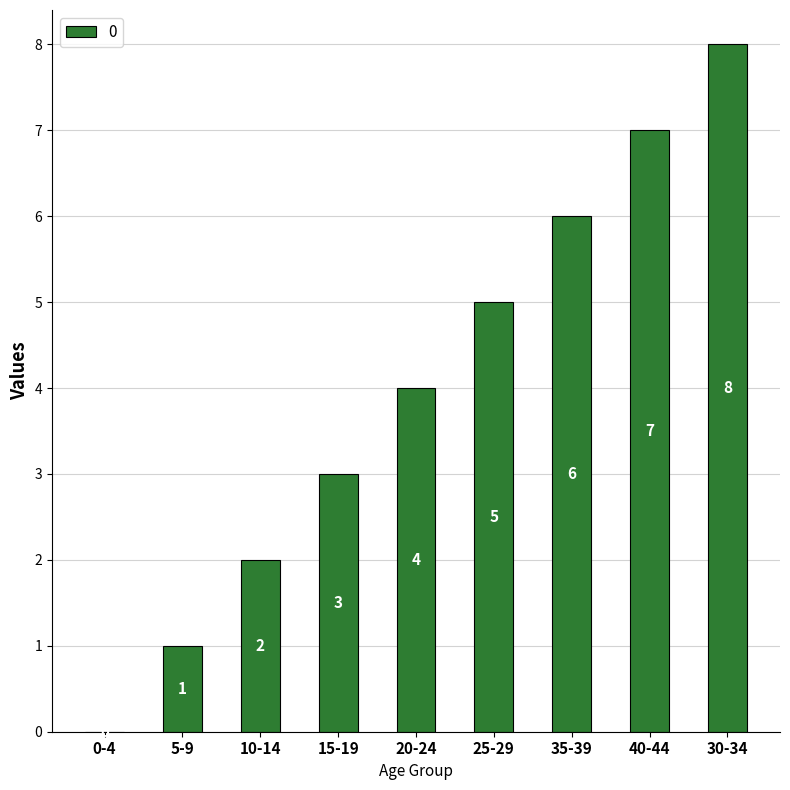

What is the greatest value displayed?

8